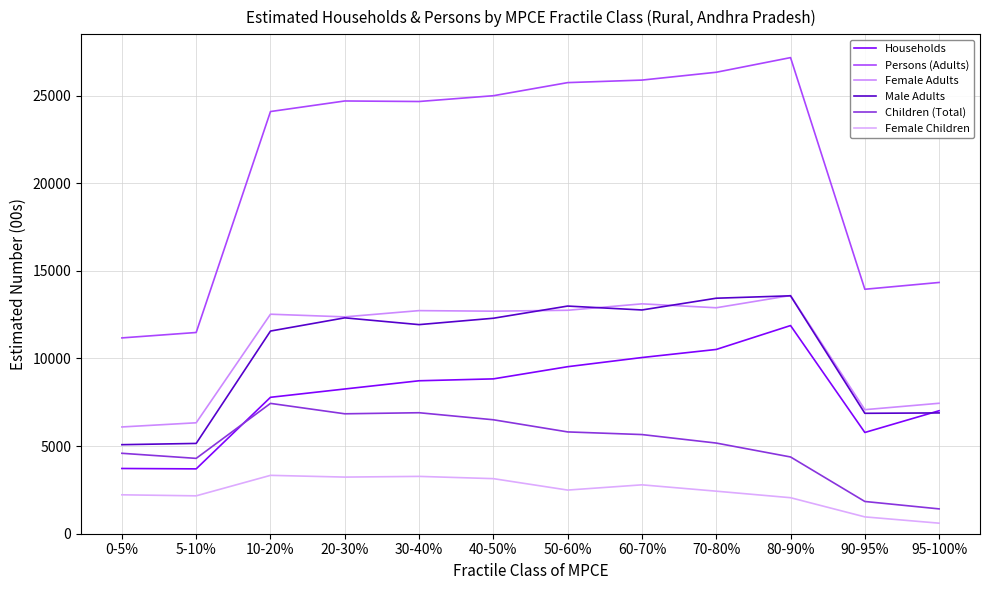

True or false: Children (Total) has more than 0 points higher than both neighbors.

True